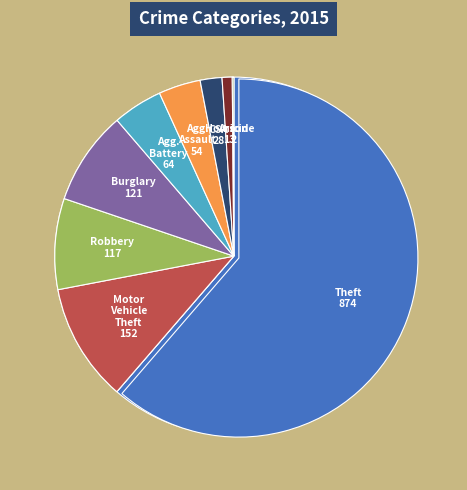

How many slices are in this pie chart?

9